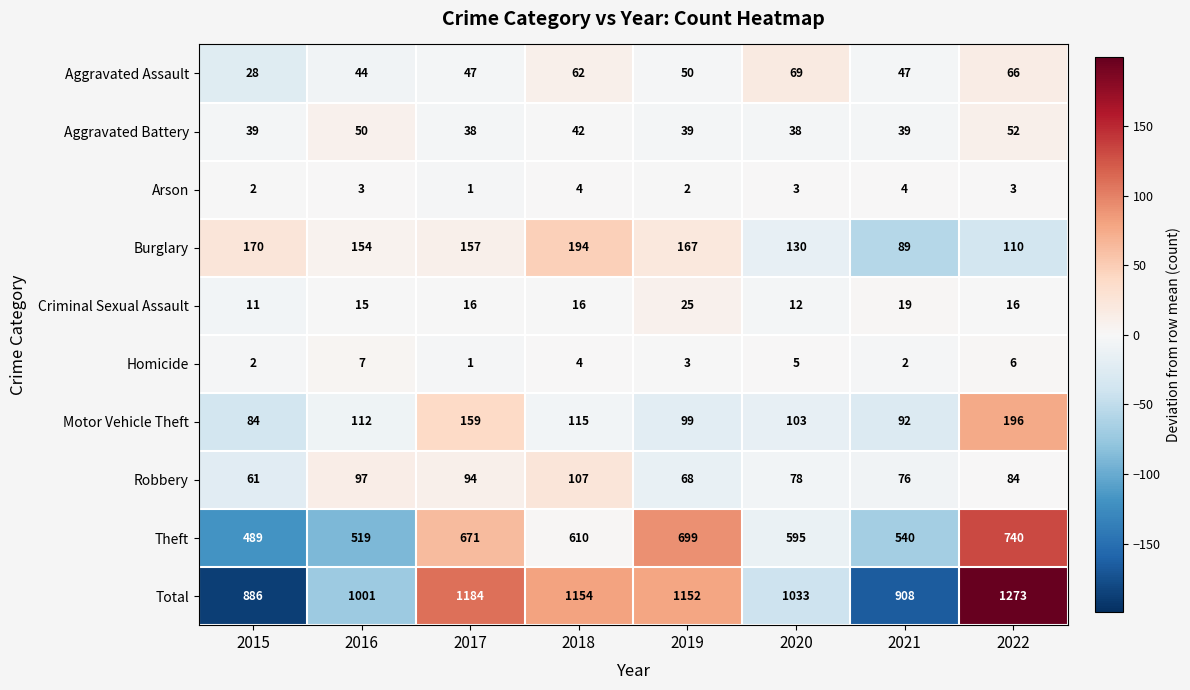

True or false: Aggravated Battery has a value of 38 at 2020.

True